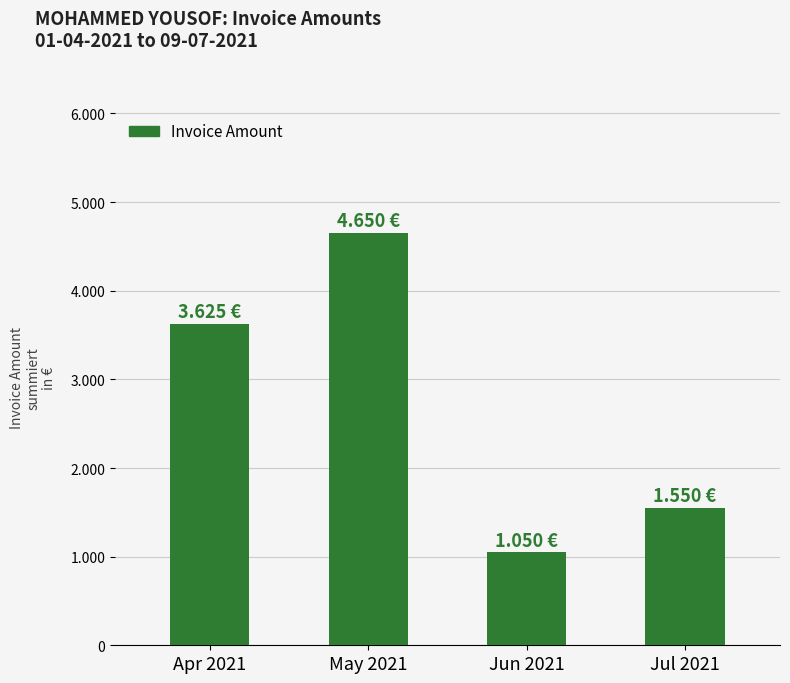

Are the bars grouped side by side (vs. stacked)?

No